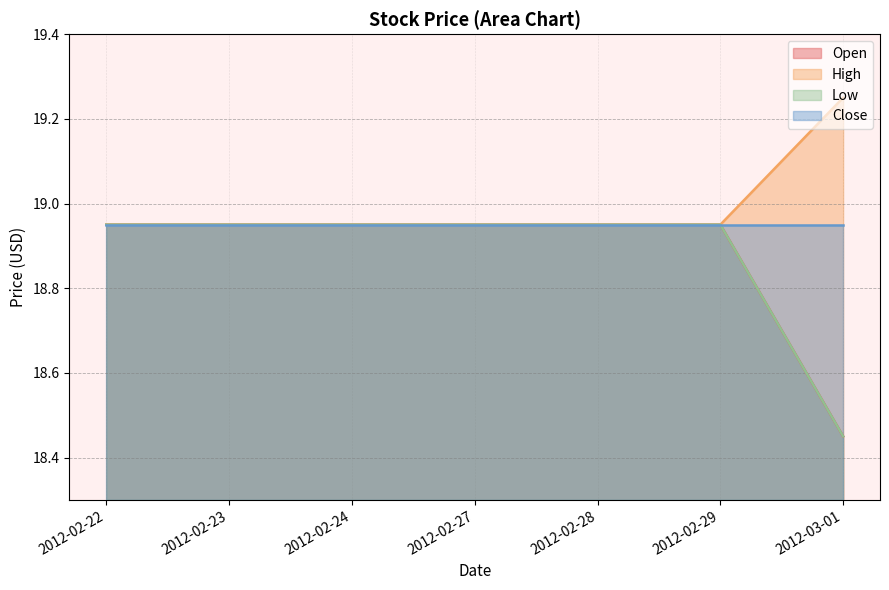

True or false: Open and High cross at least once.

False